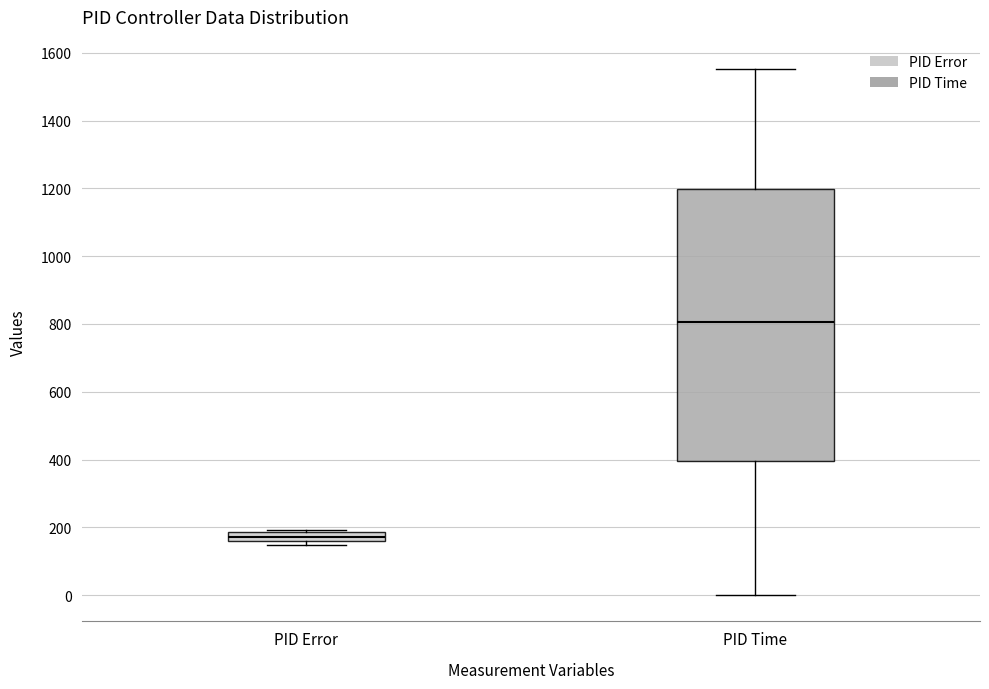

Which box is the tallest, from its lower edge to its upper edge?

PID Time